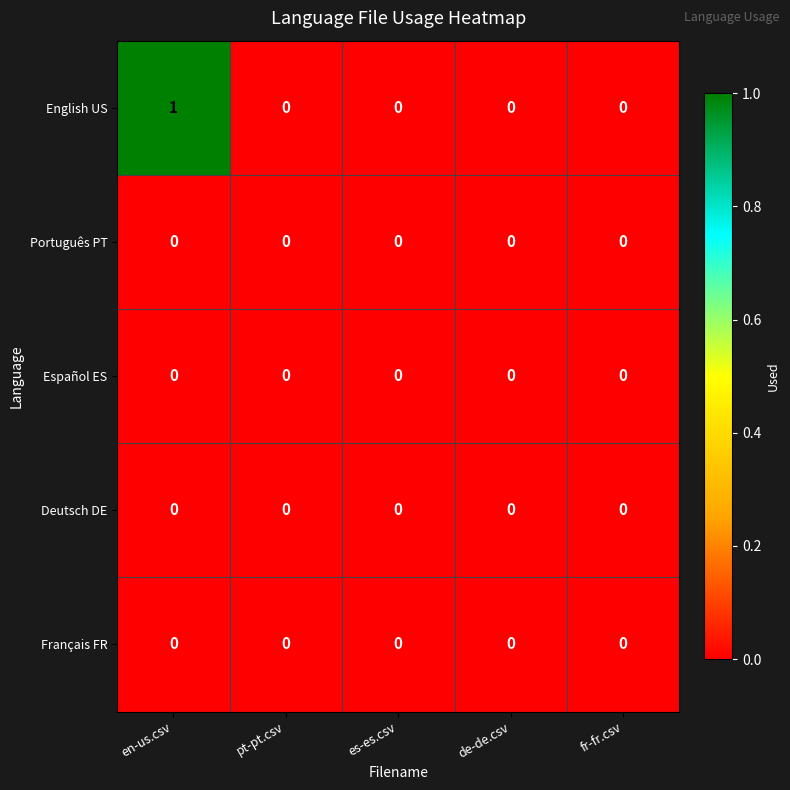

Count the number of categories in the chart.

5